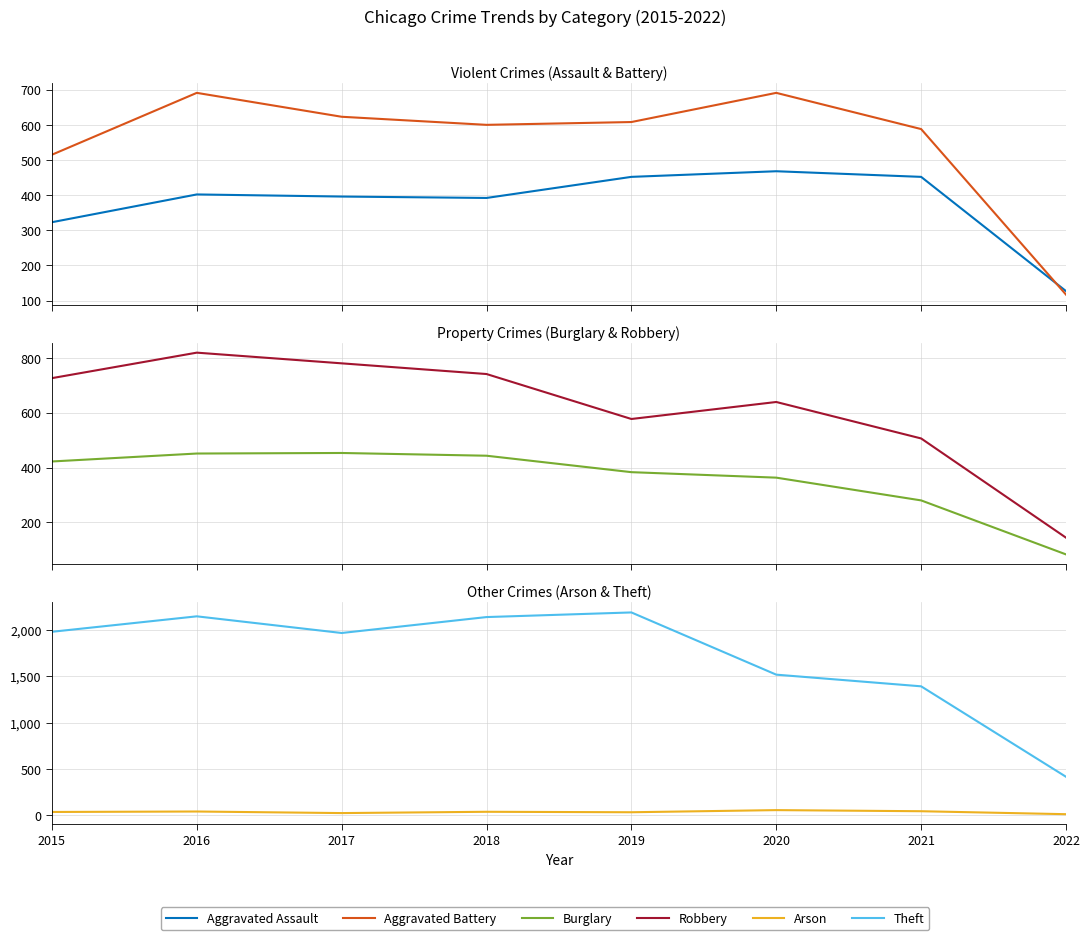

What is the highest value of the Robbery series?

819